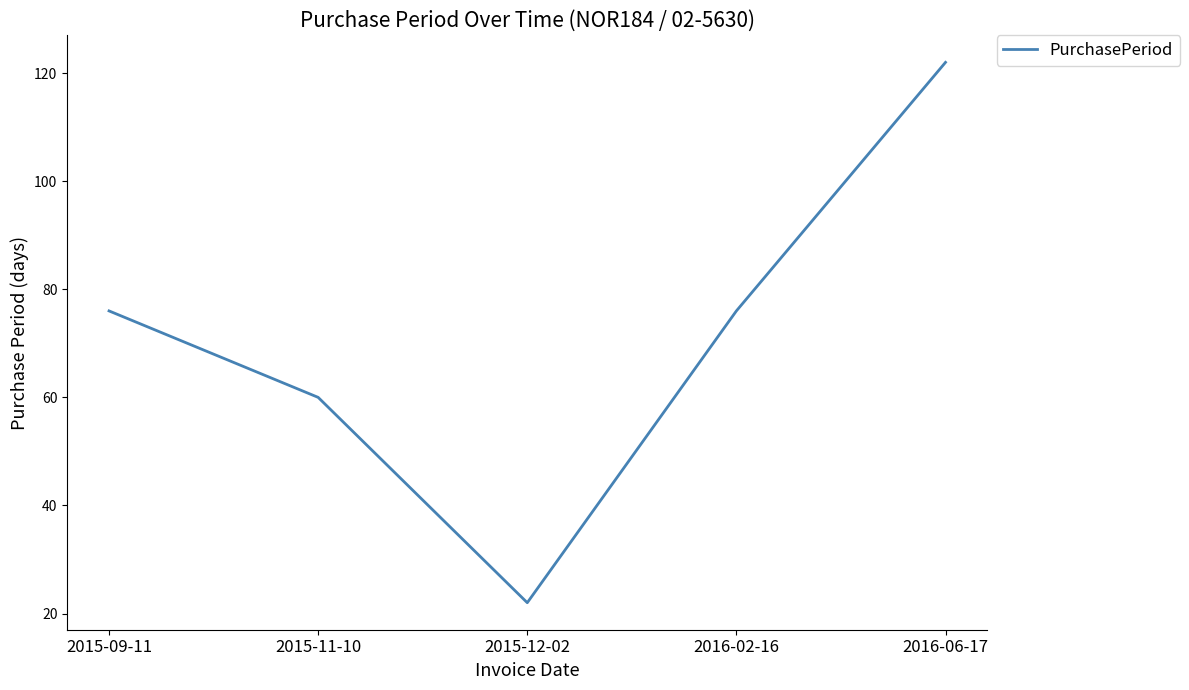

What is the approximate value at 2015-09-11, to the nearest 5?

75